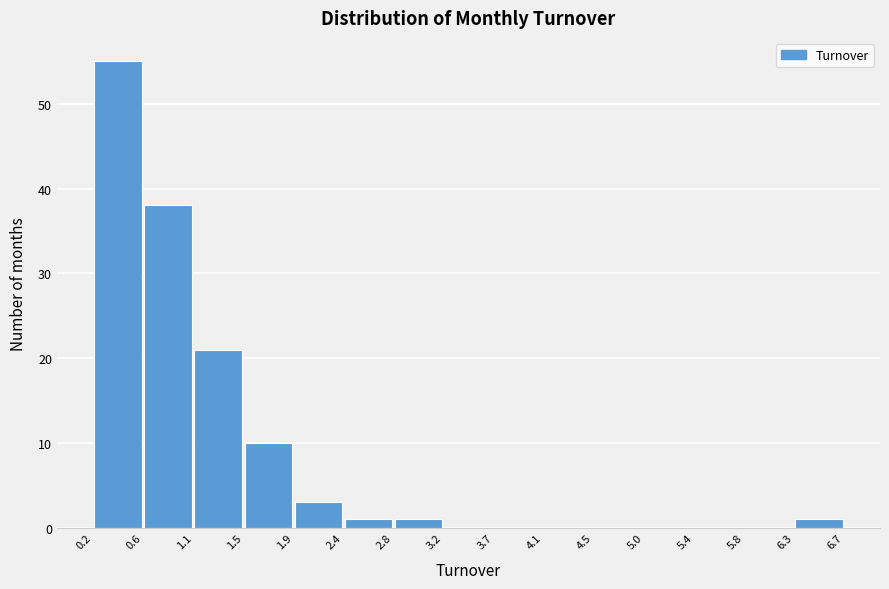

How tall is the bar that spans 2.4 to 2.8 on the x-axis? The values are not printed on the chart, so give them approximately, as read against the axis.

1